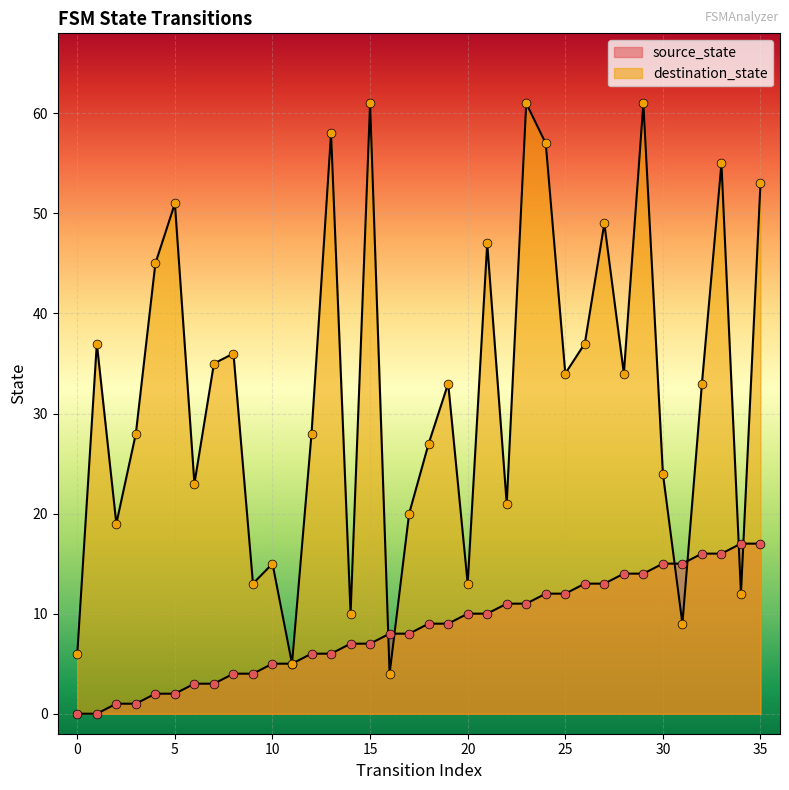

Which series contains the highest Y value?

destination_state